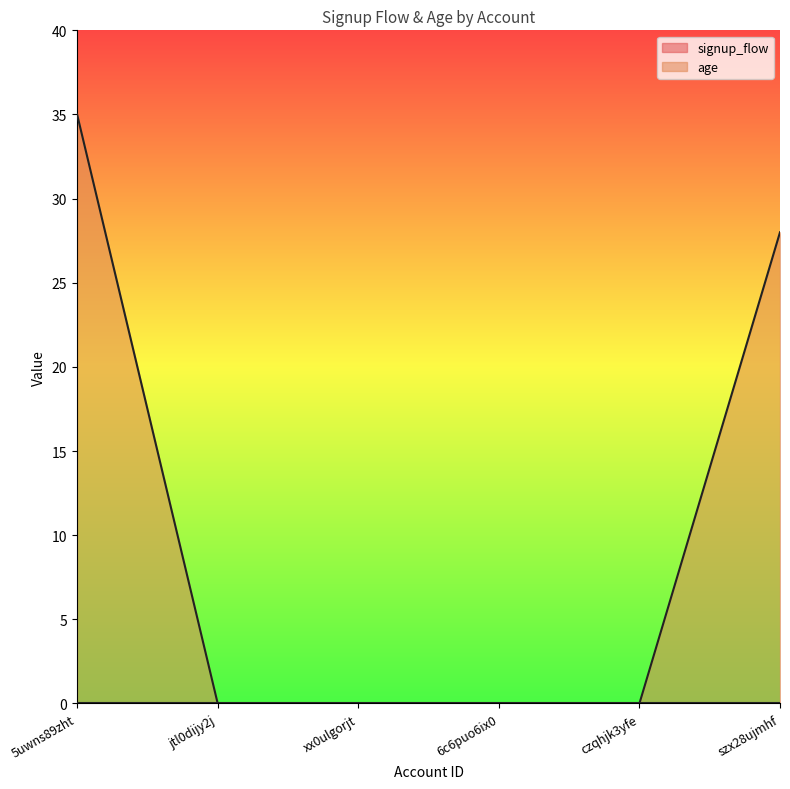

What is the label of the 3rd point from the right?

6c6puo6ix0